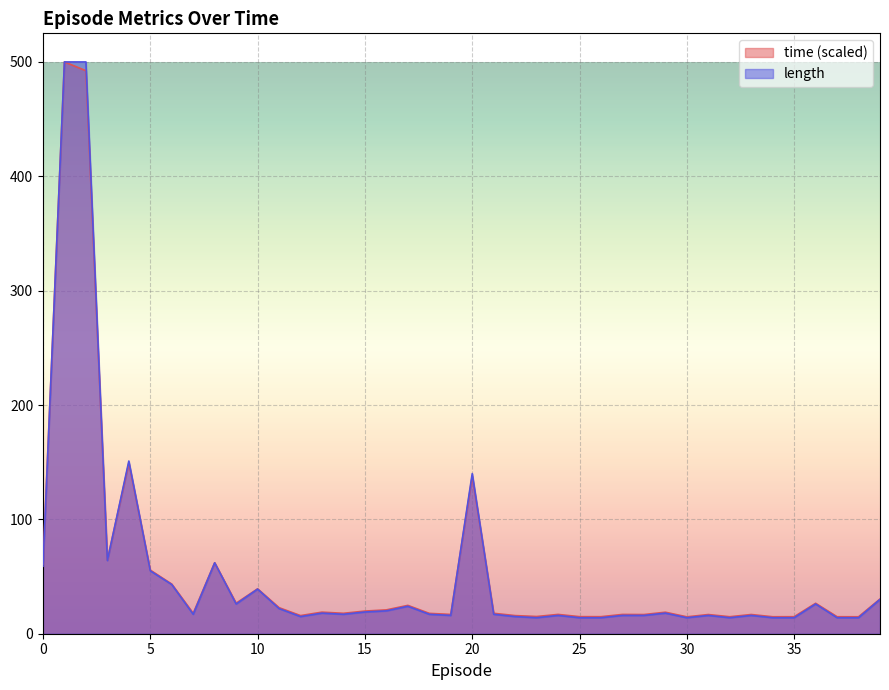

Where is the first local minimum for length?

3